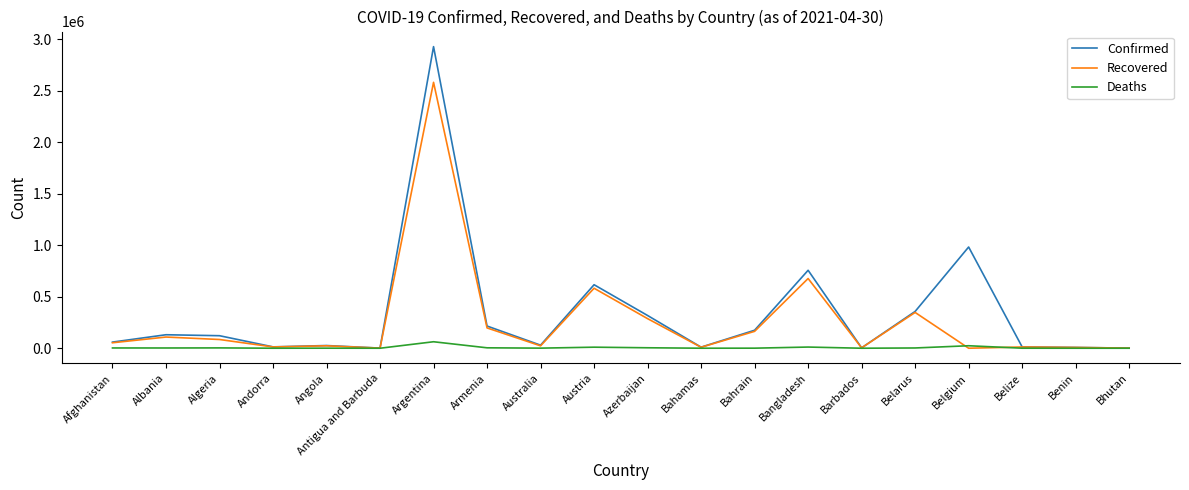

Rank the series by their maximum value, from lowest to highest.

Deaths, Recovered, Confirmed